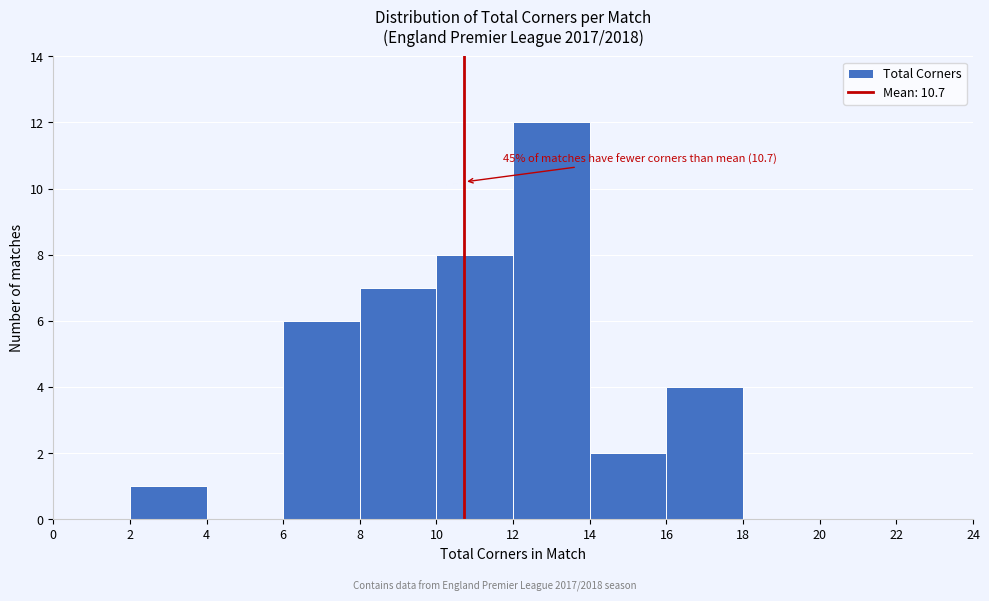

Over which range of the x-axis is the bar tallest?

12 to 14